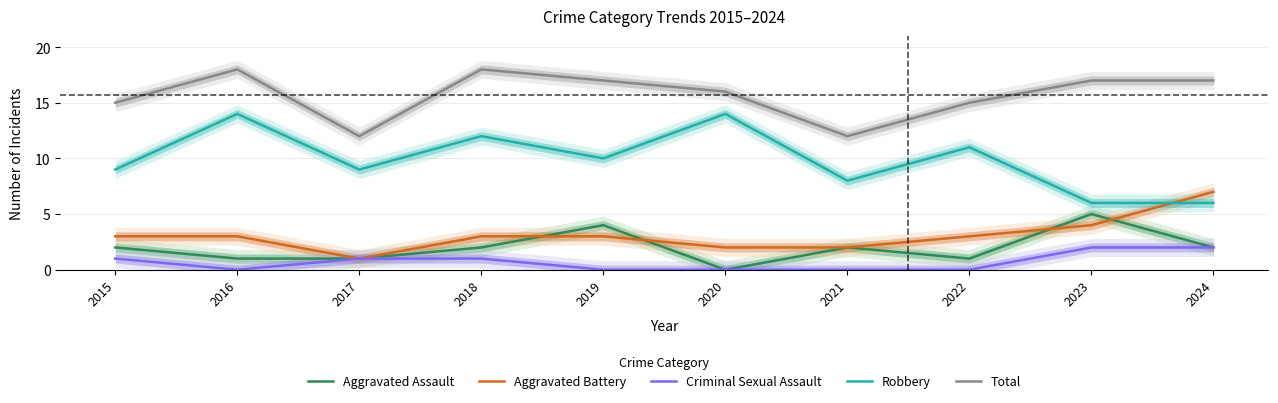

Reading left to right, what are all the values shown in this chart?

Aggravated Assault: 2	1	1	2	4	0	2	1	5	2
Aggravated Battery: 3	3	1	3	3	2	2	3	4	7
Criminal Sexual Assault: 1	0	1	1	0	0	0	0	2	2
Robbery: 9	14	9	12	10	14	8	11	6	6
Total: 15	18	12	18	17	16	12	15	17	17